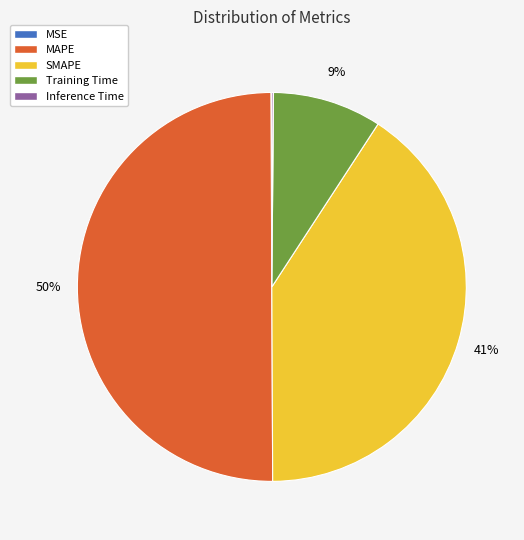

The Training Time slice represents 18% of the pie. True or false?

False